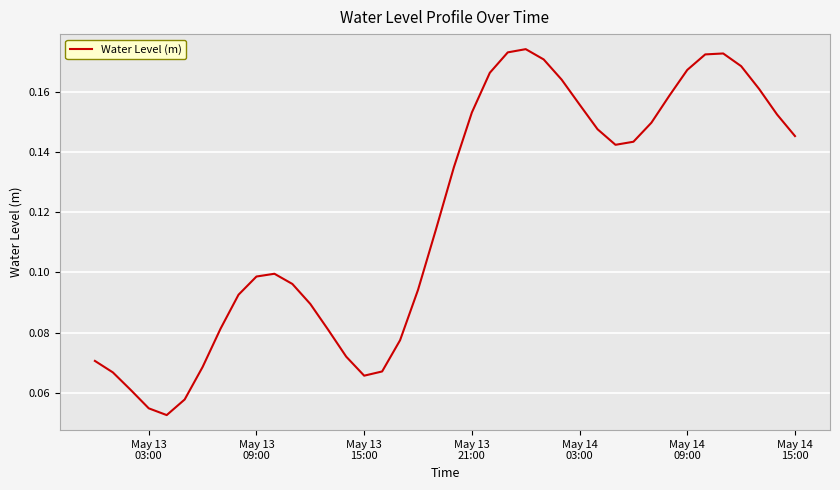

What is the average value?

0.1